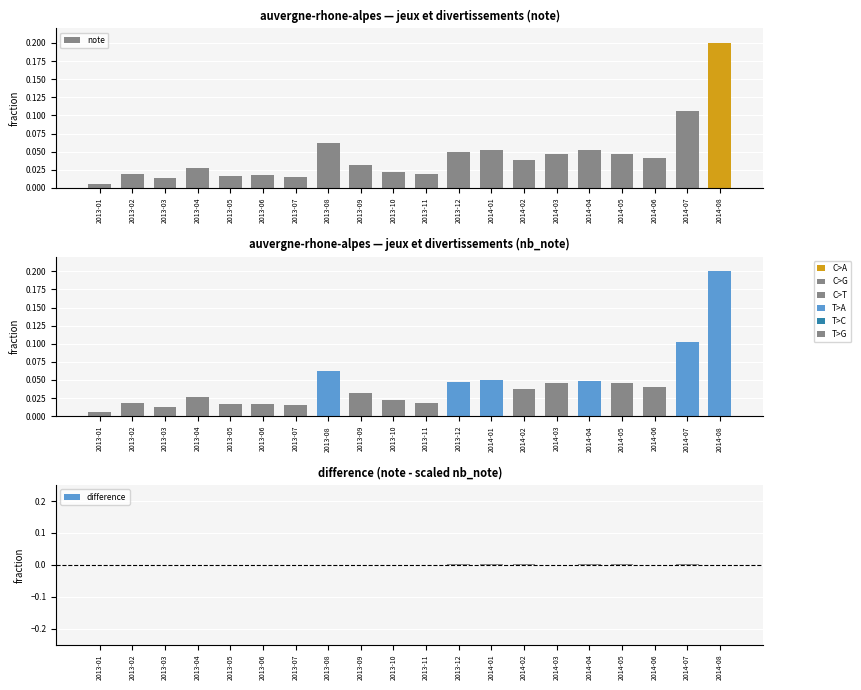

Is it true that nb_note equals 0.2 at 2014-08?

True